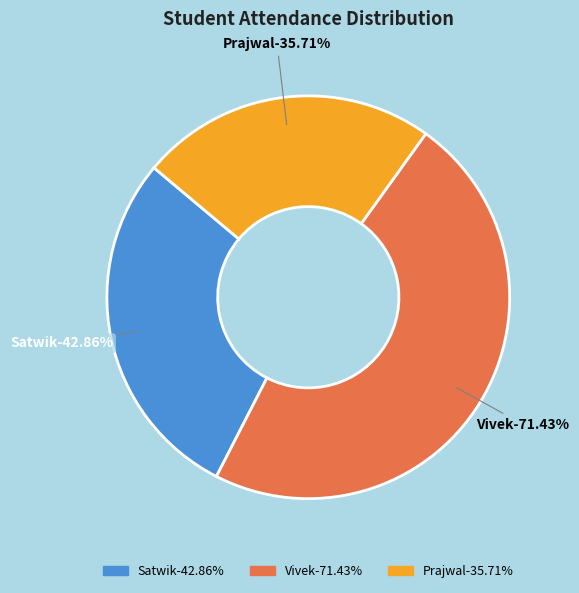

Which slice is the largest?

Vivek